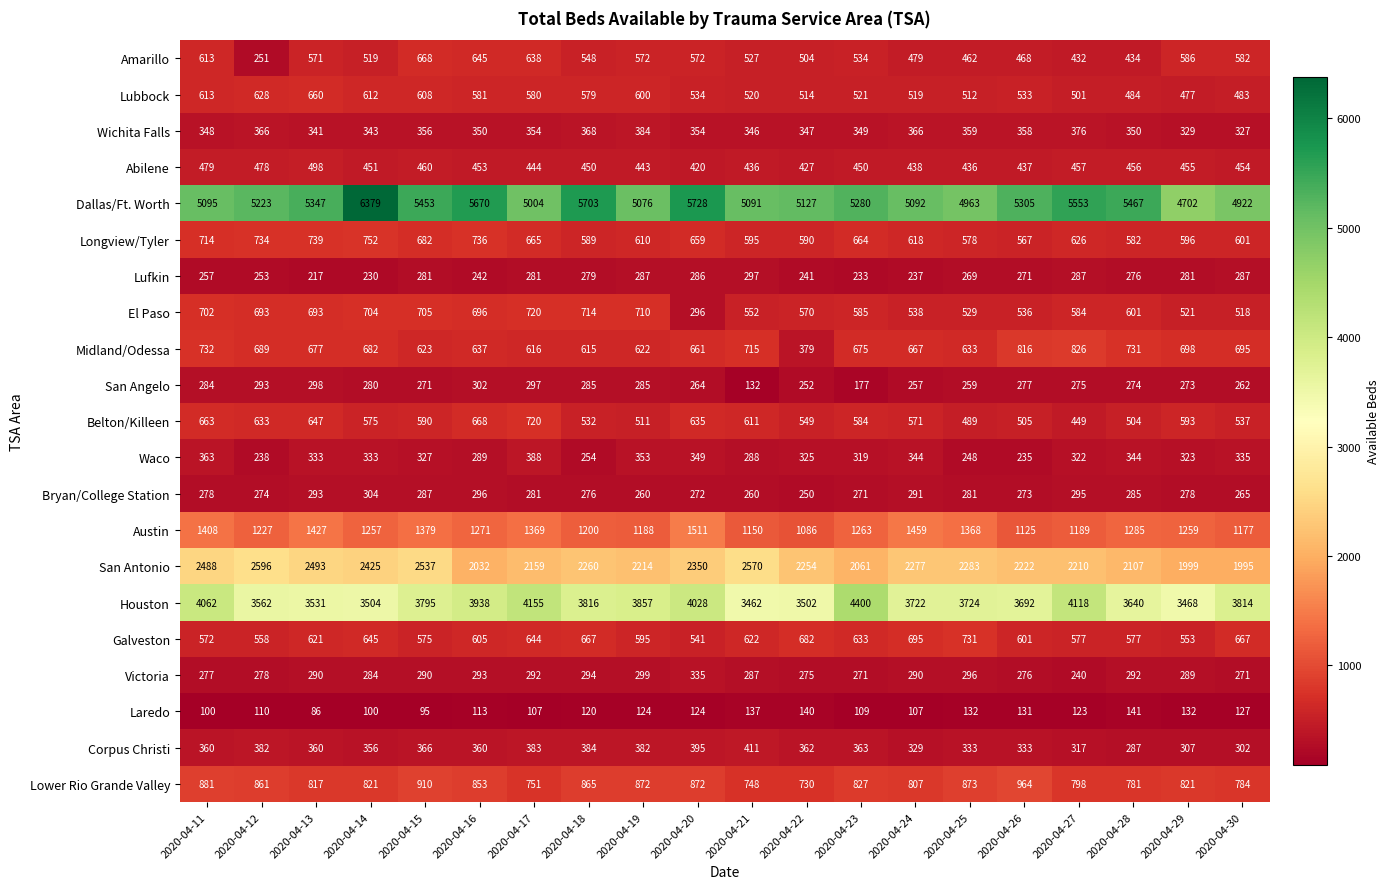

What is the difference between the Wichita Falls values at 2020-04-21 and 2020-04-18?

22